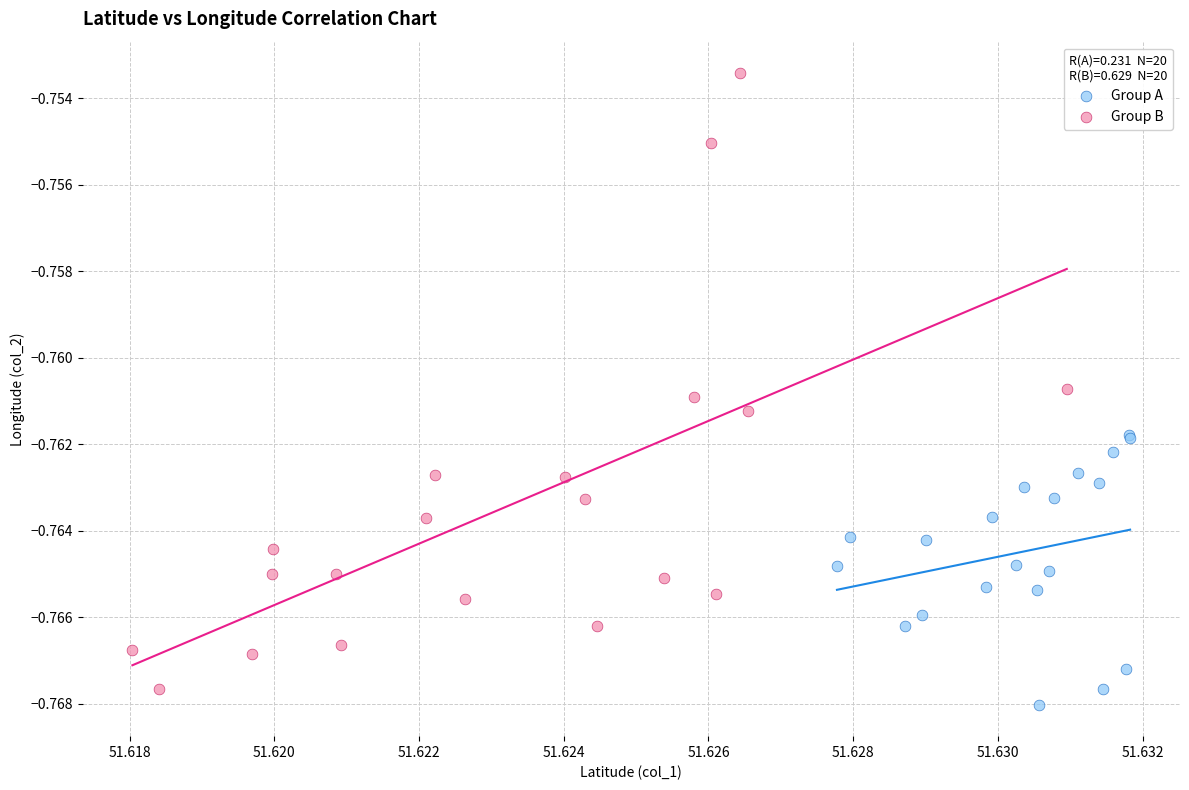

Which series contains the highest Y value?

Group B